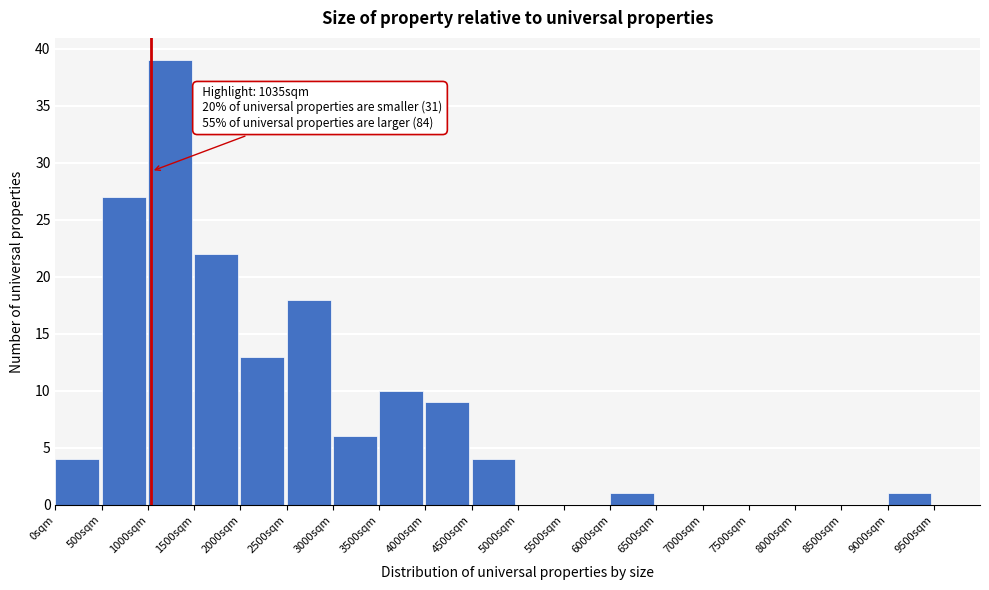

Which range on the x-axis has the tallest bar?

1000 to 1500